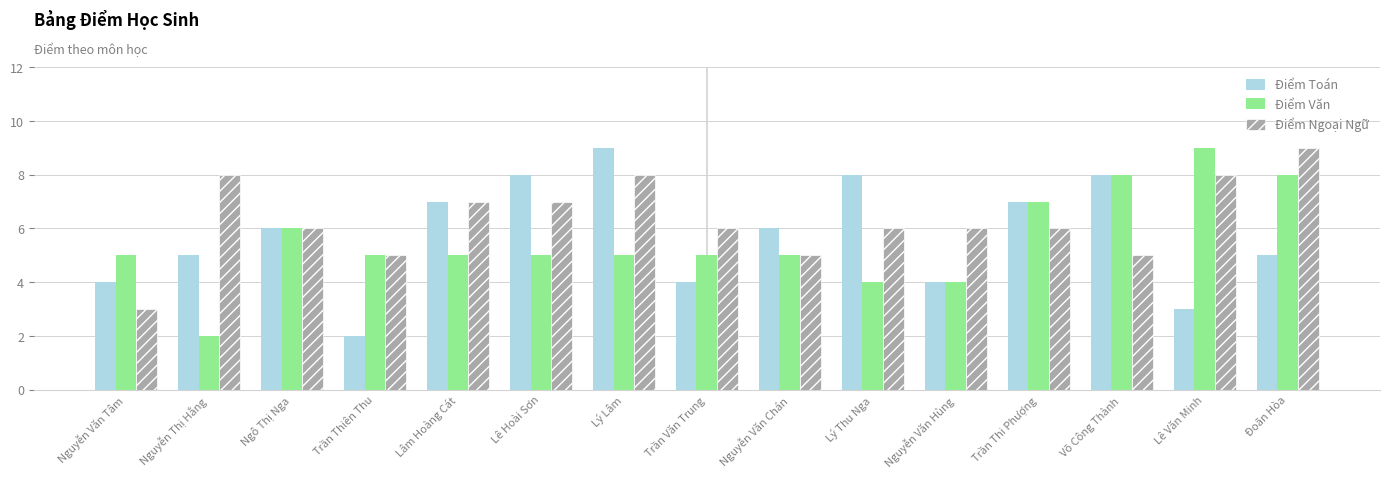

What is the label of the 15th bar from the right?

Nguyễn Văn Tâm